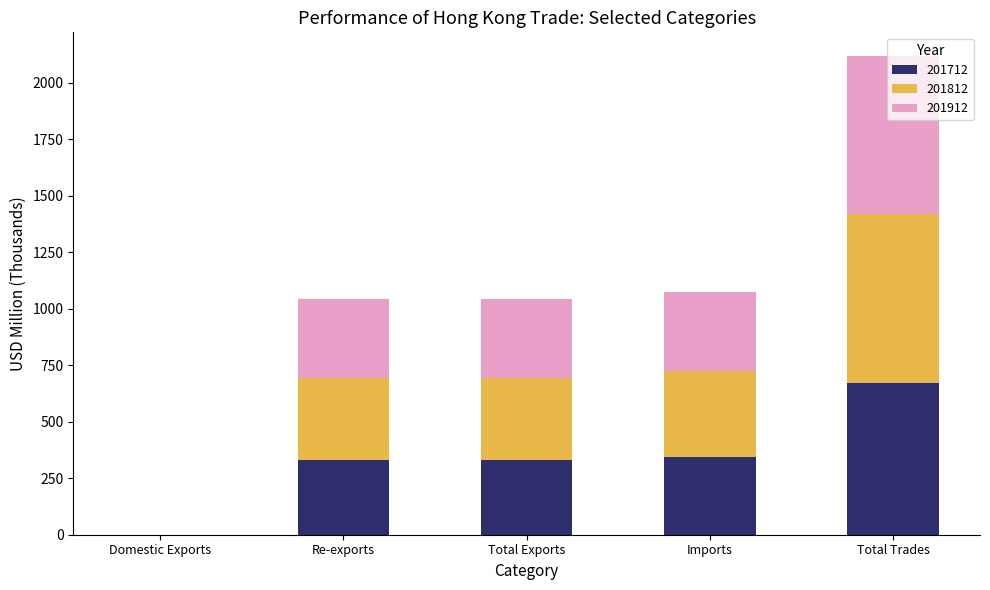

Are the bars grouped side by side (vs. stacked)?

No